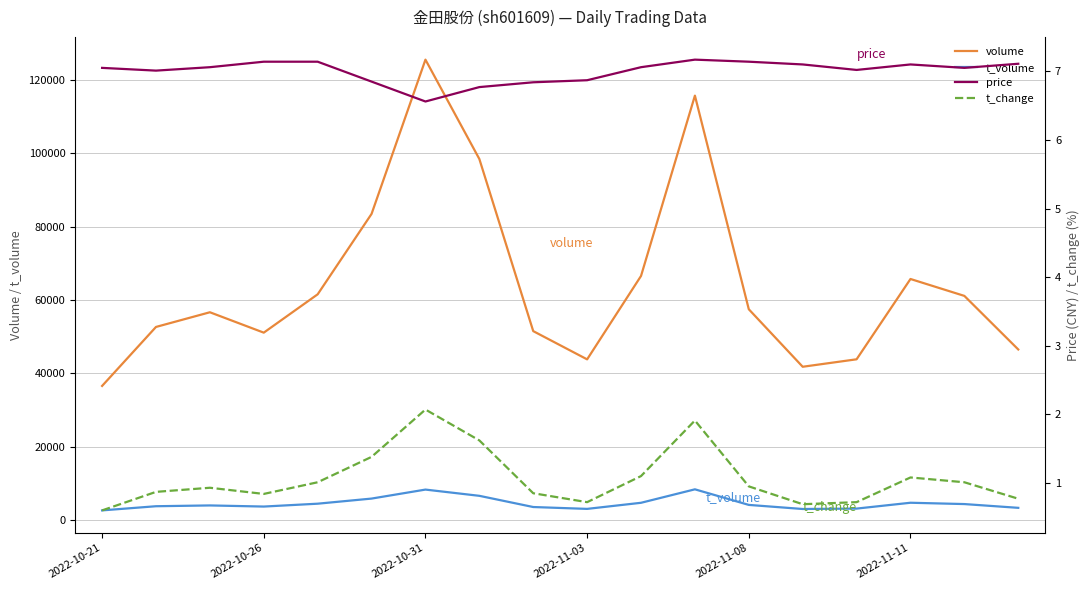

What is the highest value of the t_volume series?

8339